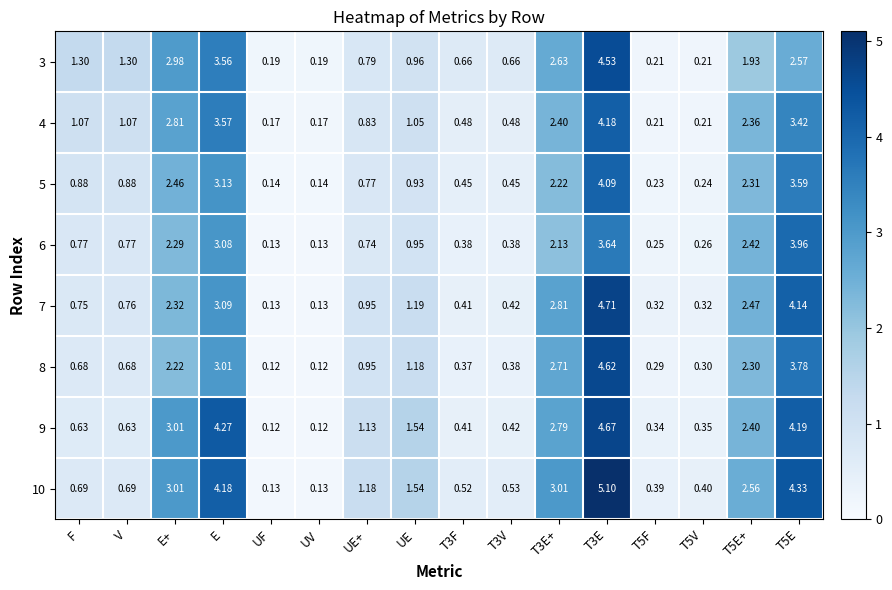

Between T3E+ and T5F, which series saw the biggest shift?

10